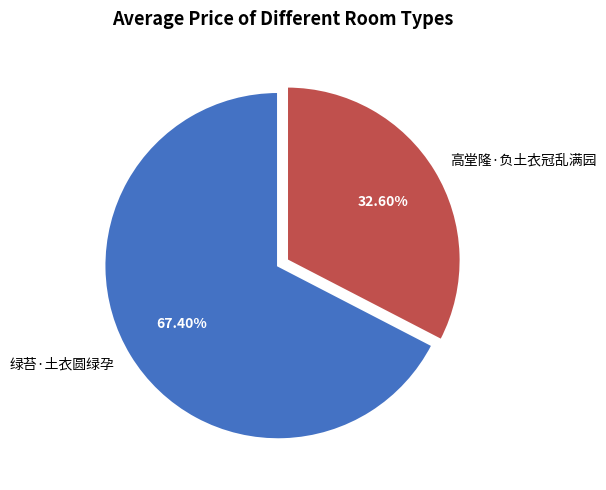

How many segments does this pie chart have?

2